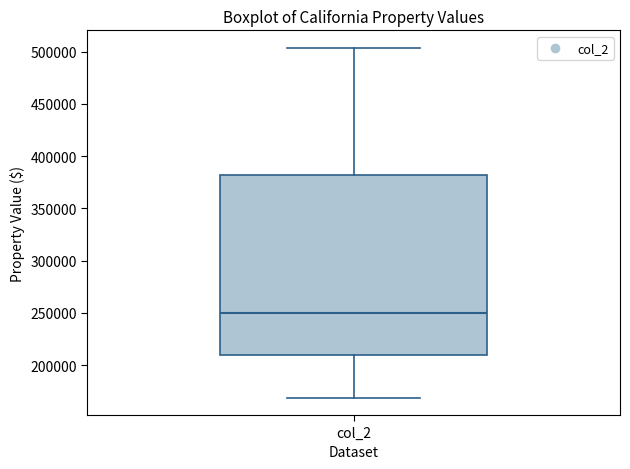

Read this box plot against the y-axis: the position of the median line, the range covered by the box, and the ends of both whiskers. The values are not printed on the chart, so give them approximately, as read against the axis.

median 250000, box 210000 to 380000, whiskers 170000 to 505000